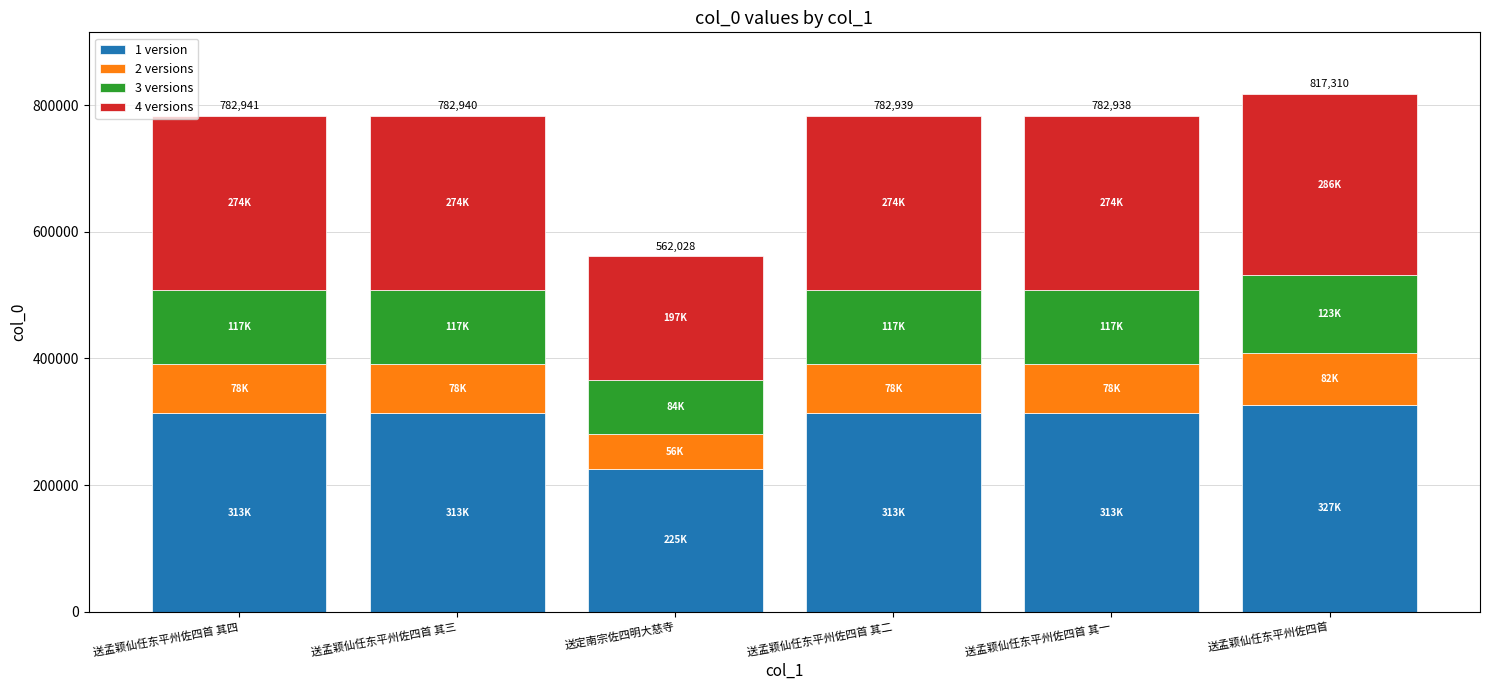

What is the total value across all series at 送定南宗佐四明大慈寺?

562028.0